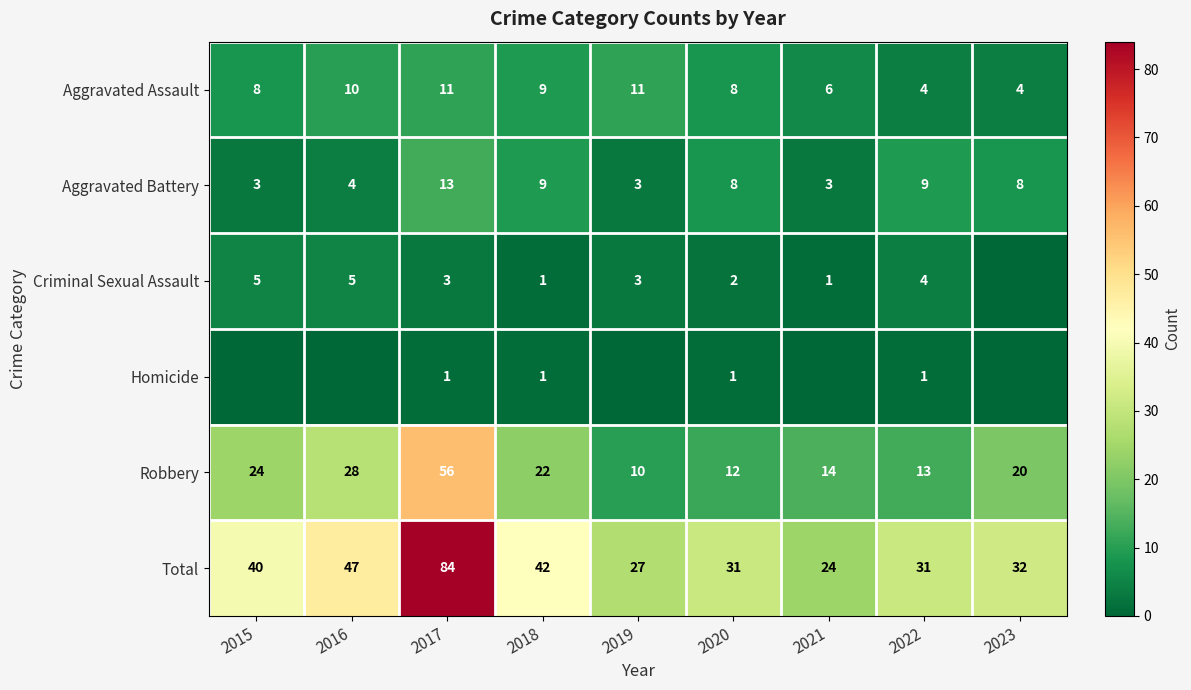

What is the sum of the Criminal Sexual Assault values at 2015 and 2016?

10